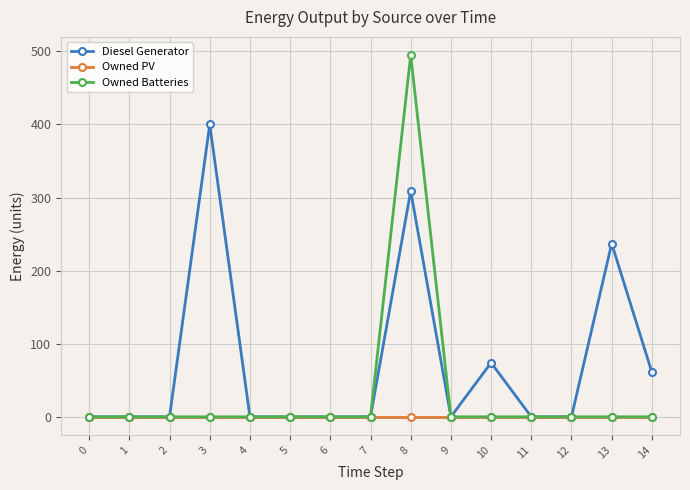

How many lines are shown in the chart?

3